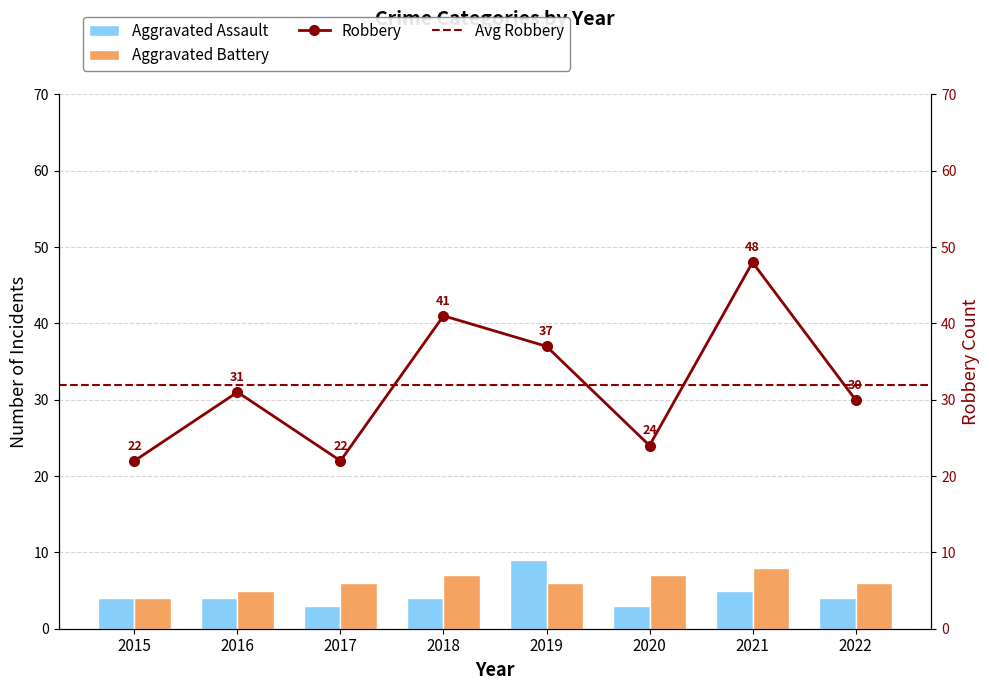

At 2016, list the series in order from largest to smallest.

Robbery, Aggravated Battery, Aggravated Assault